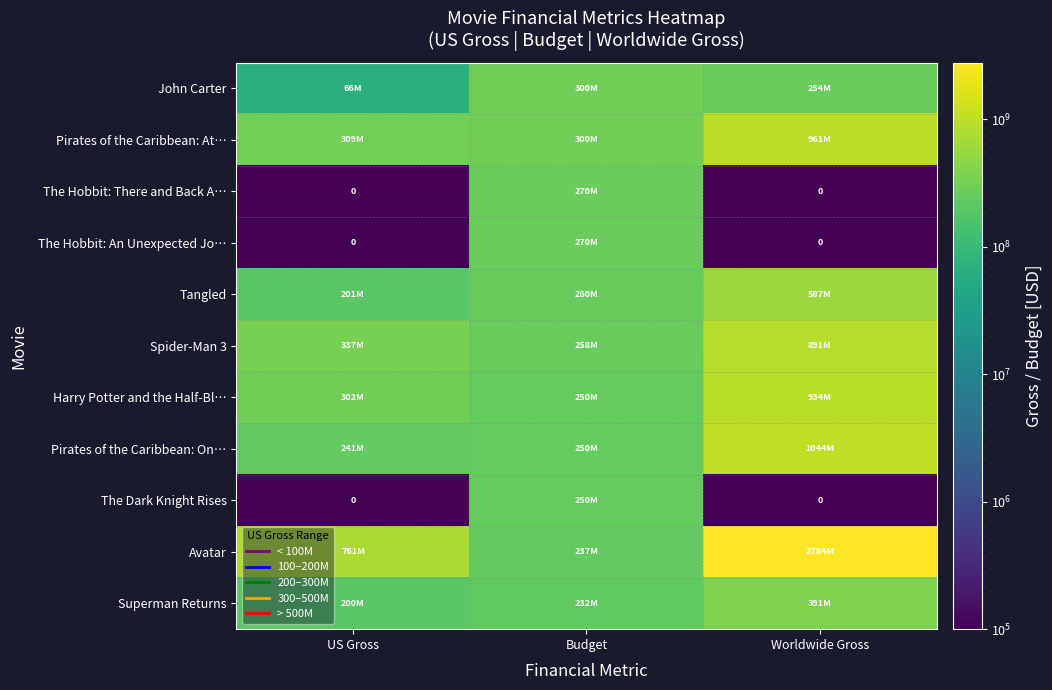

True or false: John Carter has a value of 254439100 at Worldwide Gross.

True